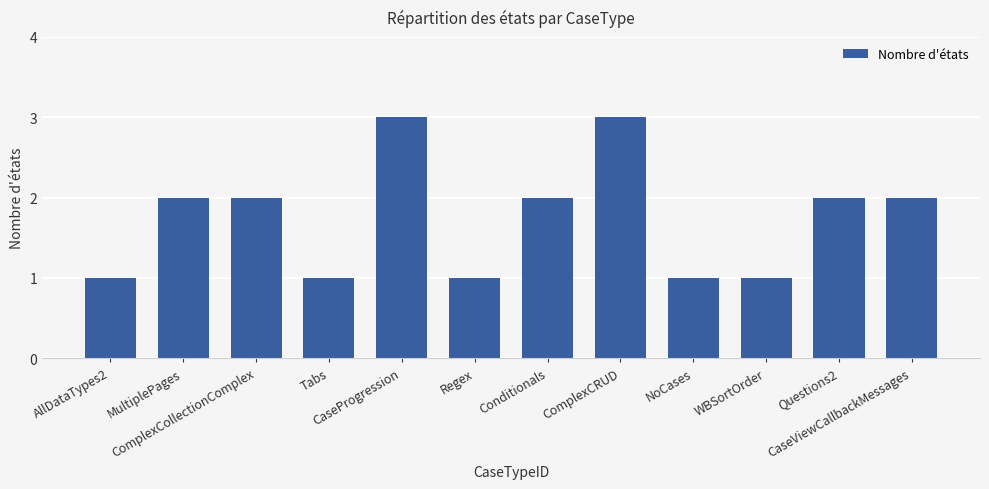

What is the approximate value at AllDataTypes2?

1